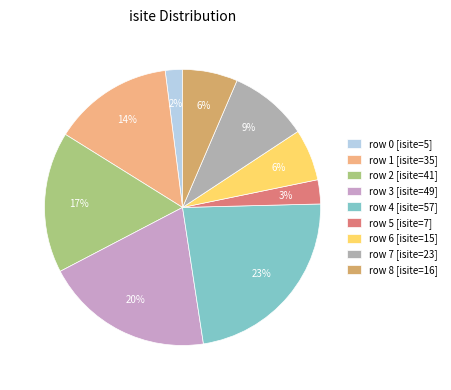

Rank the categories by value from highest to lowest.

4, 3, 2, 1, 7, 8, 6, 5, 0